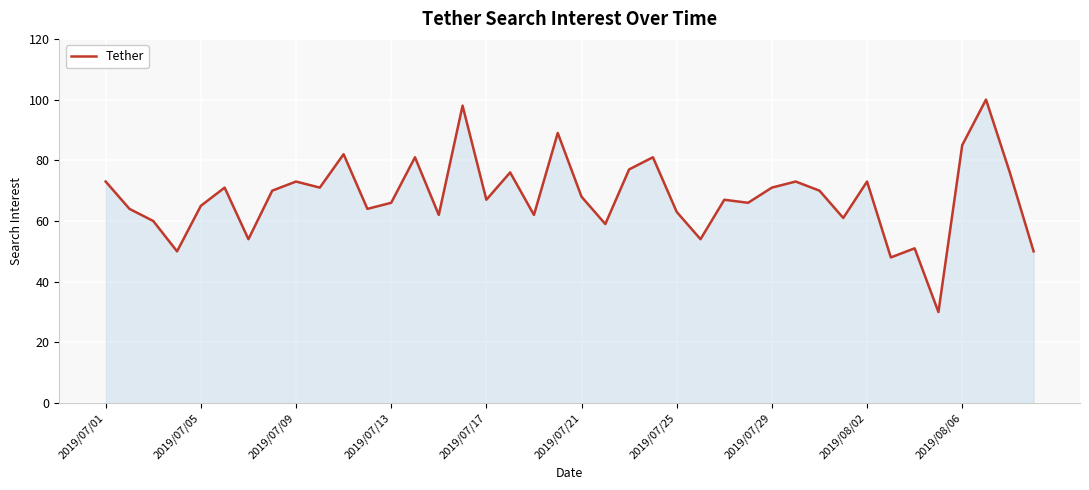

How many values are below 68?

20